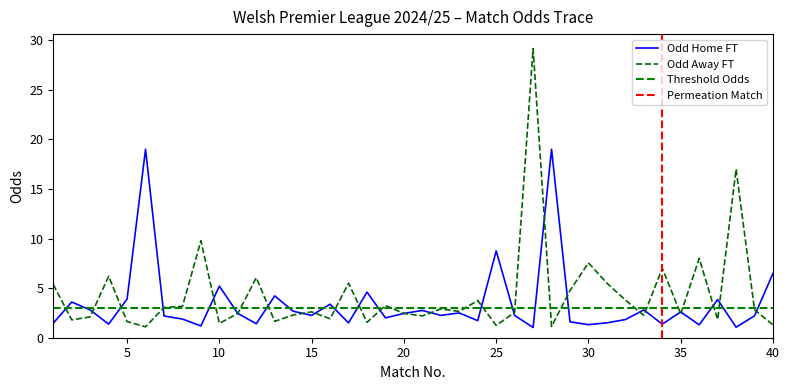

Reading left to right, extract all data points from this chart.

Odd_H_FT: 1.5	3.6	2.8	1.4	3.9	19.0	2.2	1.9	1.2	5.2	2.5	1.4	4.2	2.7	2.2	3.4	1.5	4.6	2.0	2.5	2.8	2.2	2.5	1.7	8.8	2.2	1.0	19.0	1.6	1.3	1.5	1.8	2.8	1.4	2.6	1.3	3.9	1.1	2.2	6.5
Odd_A_FT: 5.4	1.8	2.1	6.2	1.6	1.1	3.0	3.2	9.8	1.4	2.5	6.0	1.6	2.3	2.6	1.9	5.5	1.6	3.2	2.5	2.2	2.9	2.6	3.8	1.2	2.5	29.1	1.1	4.8	7.5	5.5	3.8	2.2	7.0	2.4	8.0	1.8	17.0	2.8	1.3